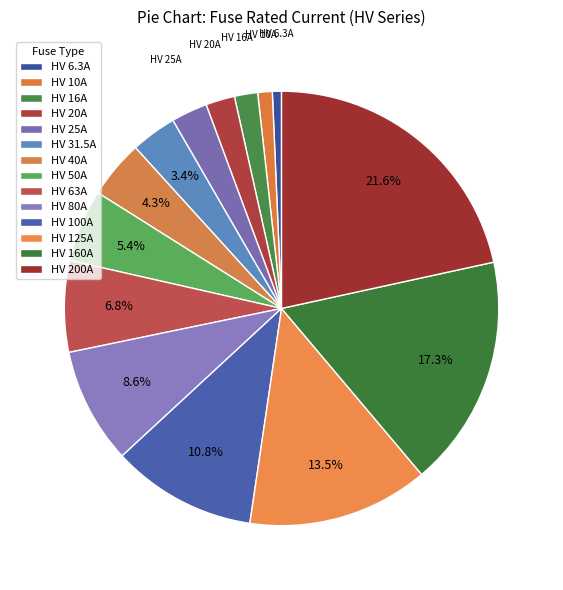

To the nearest percent, what is the difference between the HV 50A and HV 80A slice percentages?

3%